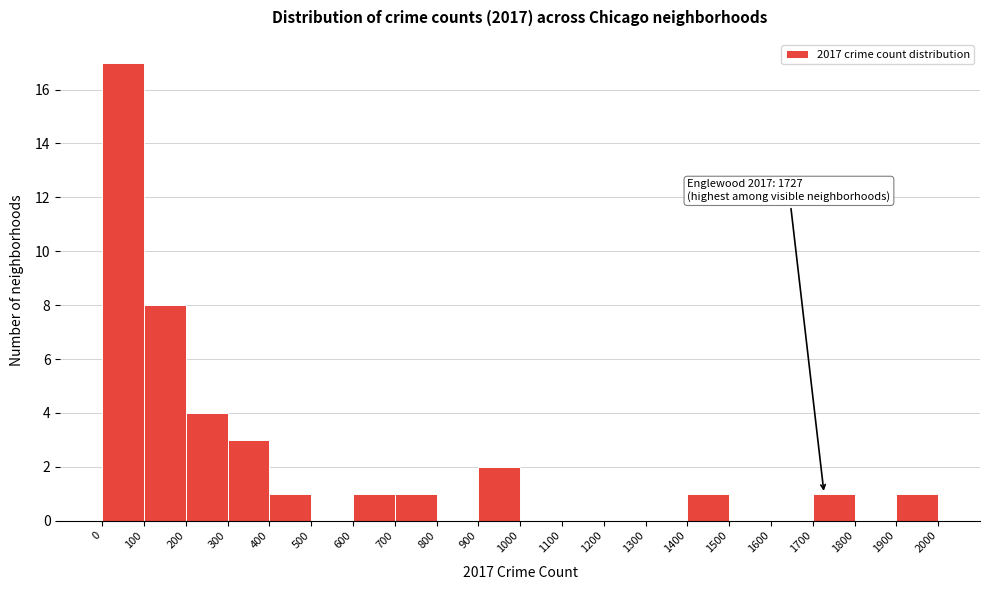

Which range on the x-axis has the tallest bar?

0 to 100